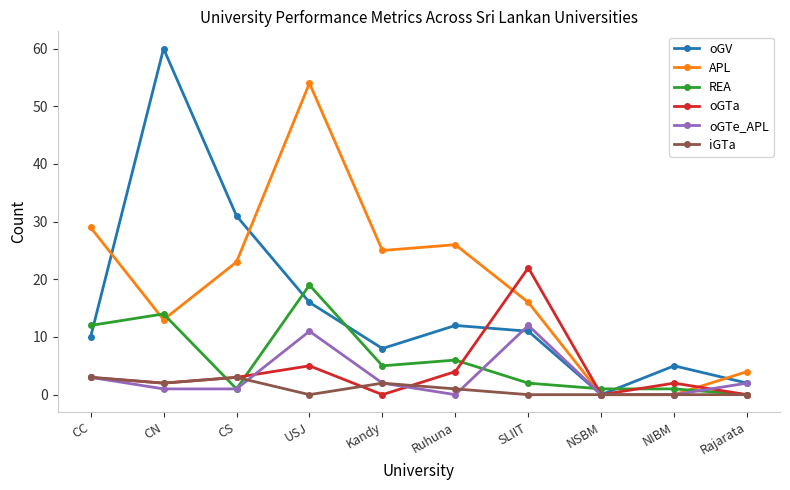

What is the difference between the maximum and minimum values in the oGV series?

60